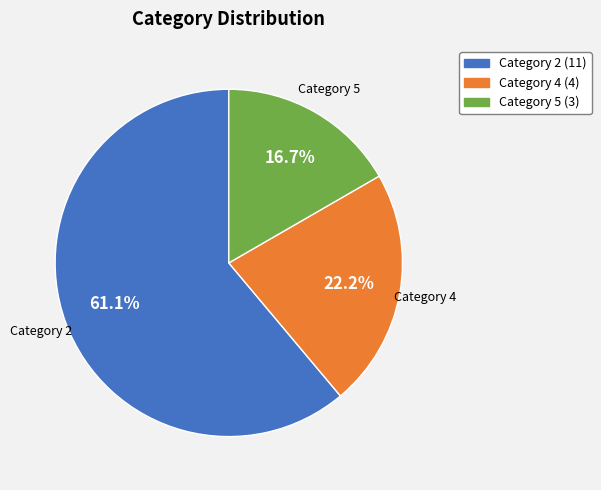

Is there a majority slice in this chart?

Yes